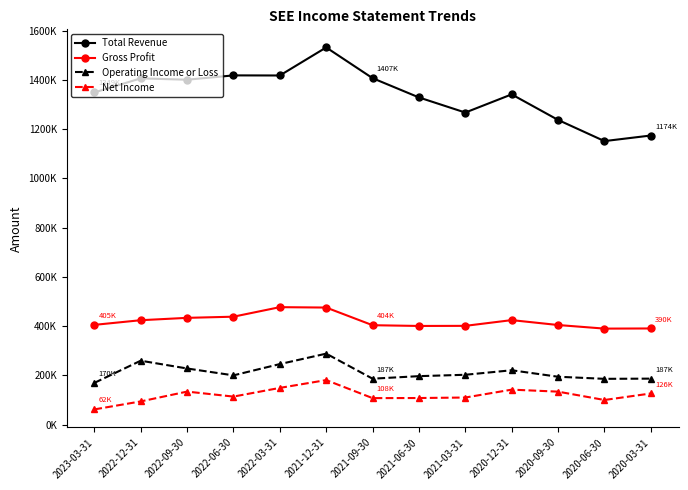

Does the chart have visible grid lines?

No